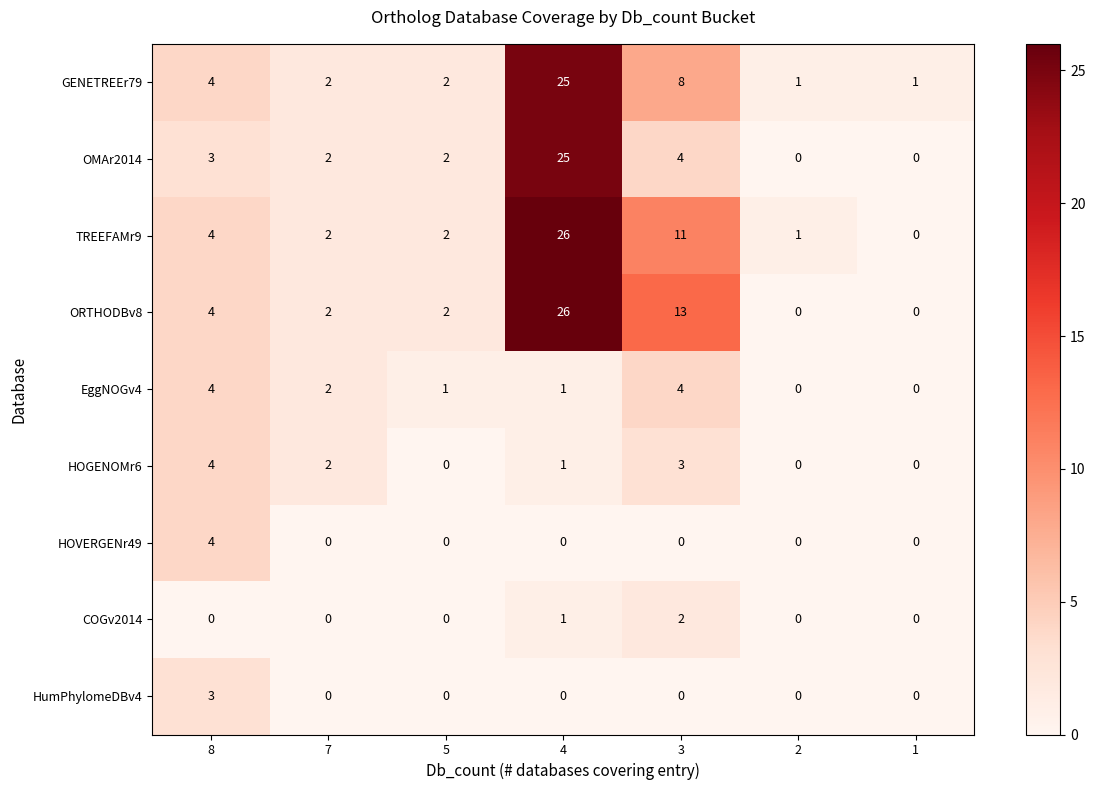

The COGv2014 series shows 0 at 7. True or false?

True